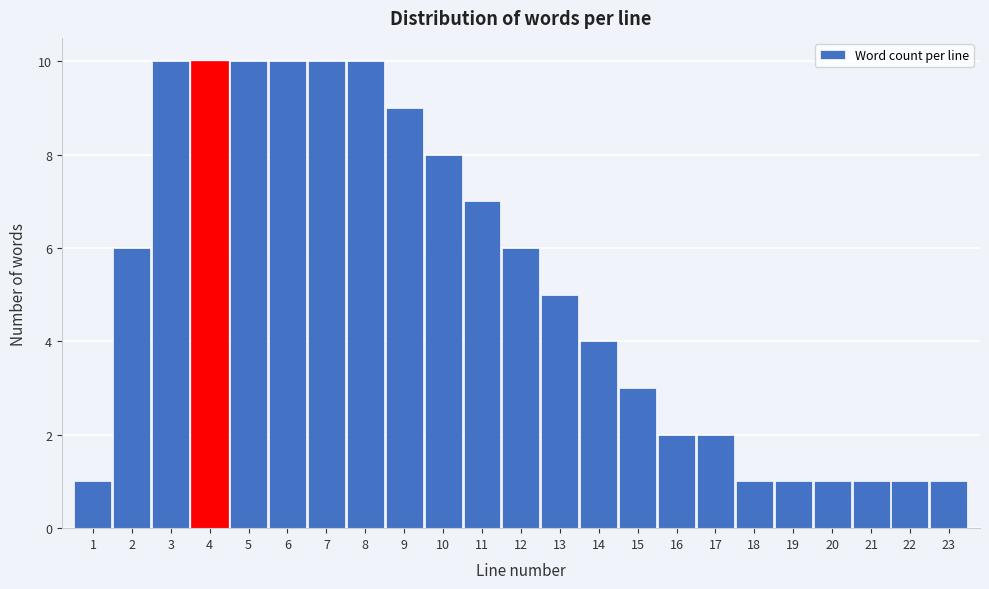

Reading left to right, transcribe this chart: for each bar, give the range it covers on the x-axis and its height. The values are not printed on the chart, so give them approximately, as read against the axis.

0.5 to 1.5: 1
1.5 to 2.5: 6
2.5 to 3.5: 10
3.5 to 4.5: 10
4.5 to 5.5: 10
5.5 to 6.5: 10
6.5 to 7.5: 10
7.5 to 8.5: 10
8.5 to 9.5: 9
9.5 to 10.5: 8
10.5 to 11.5: 7
11.5 to 12.5: 6
12.5 to 13.5: 5
13.5 to 14.5: 4
14.5 to 15.5: 3
15.5 to 16.5: 2
16.5 to 17.5: 2
17.5 to 18.5: 1
18.5 to 19.5: 1
19.5 to 20.5: 1
20.5 to 21.5: 1
21.5 to 22.5: 1
22.5 to 23.5: 1